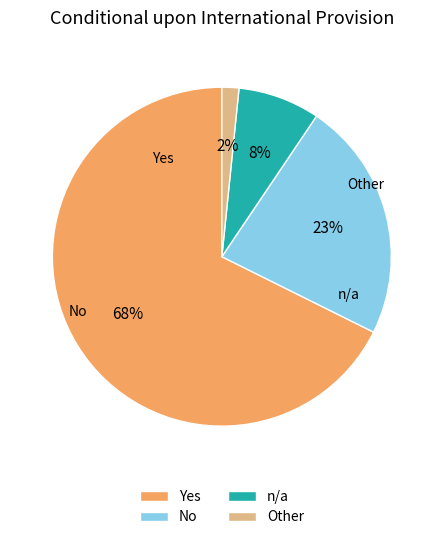

Combined, do Other and No account for over 50%?

No